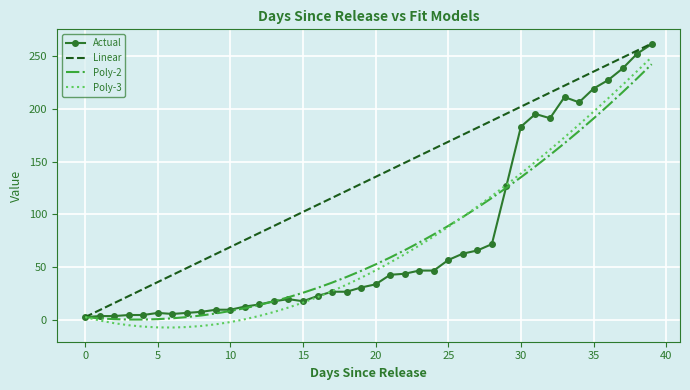

What is the smallest value displayed?

-6.8